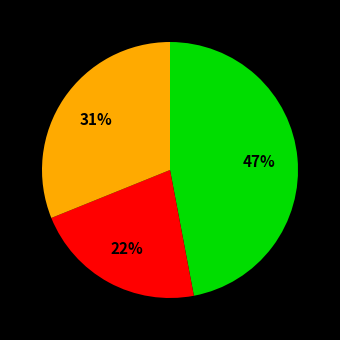

To the nearest percent, what is the average slice percentage?

33%